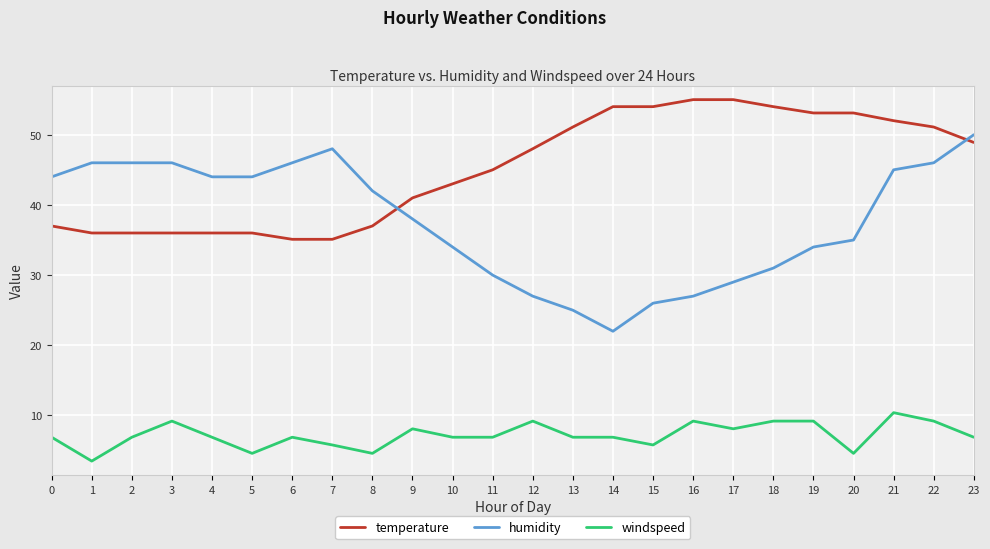

What is the difference between the humidity values at 13 and 23?

25.0